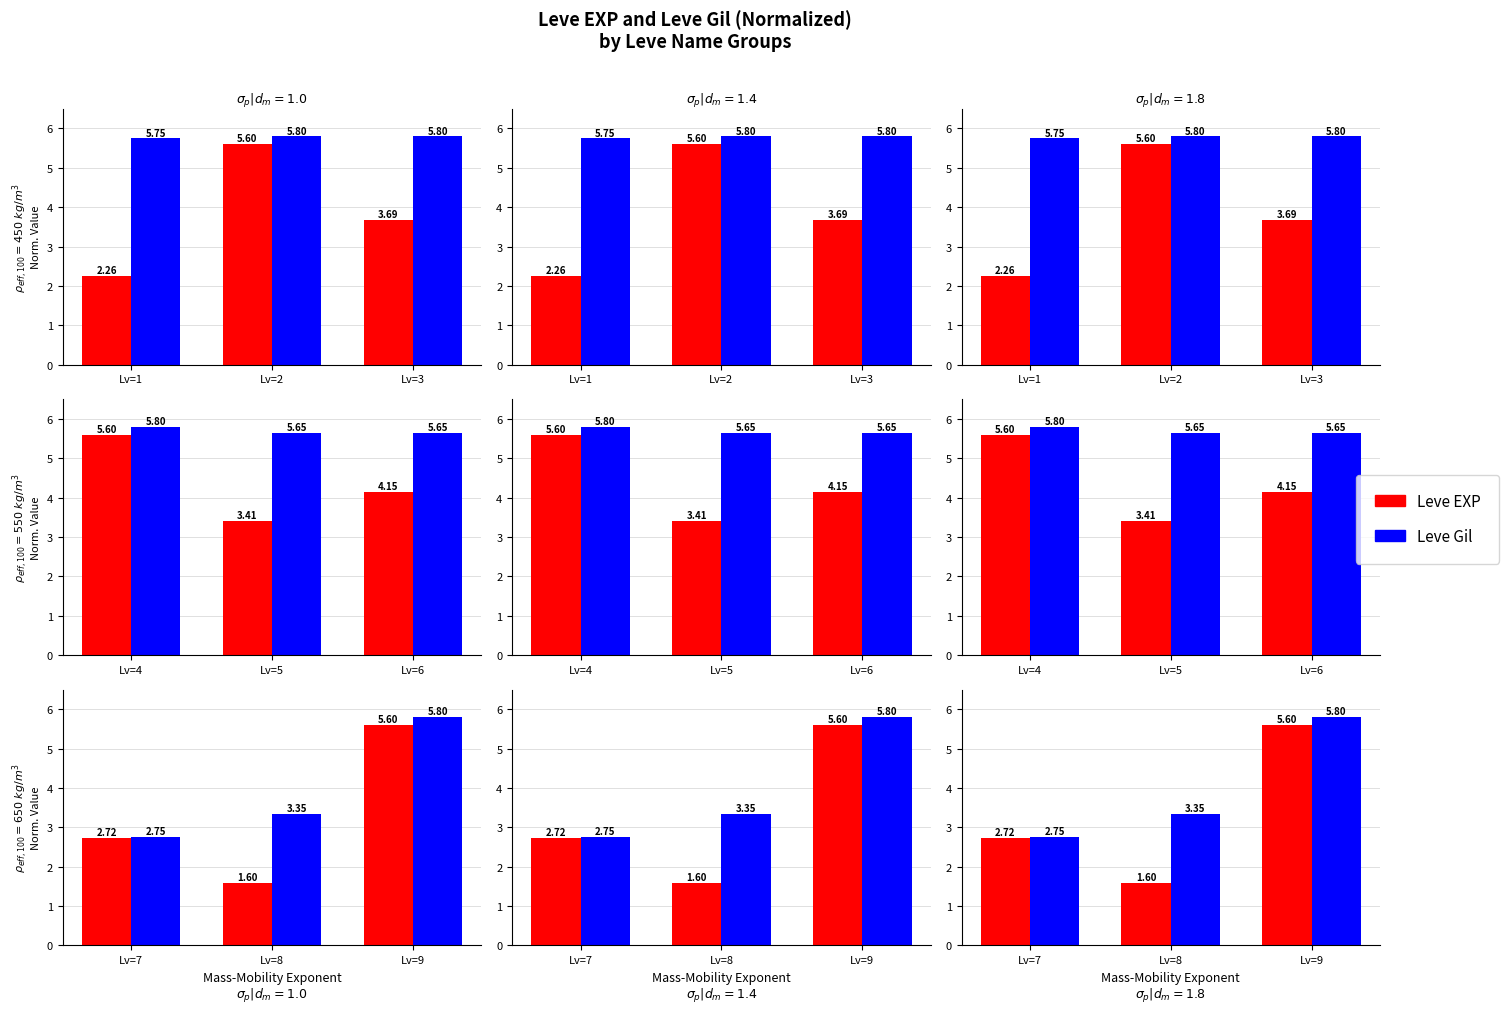

Rank the series by their maximum value, from lowest to highest.

Leve EXP, Leve Gil